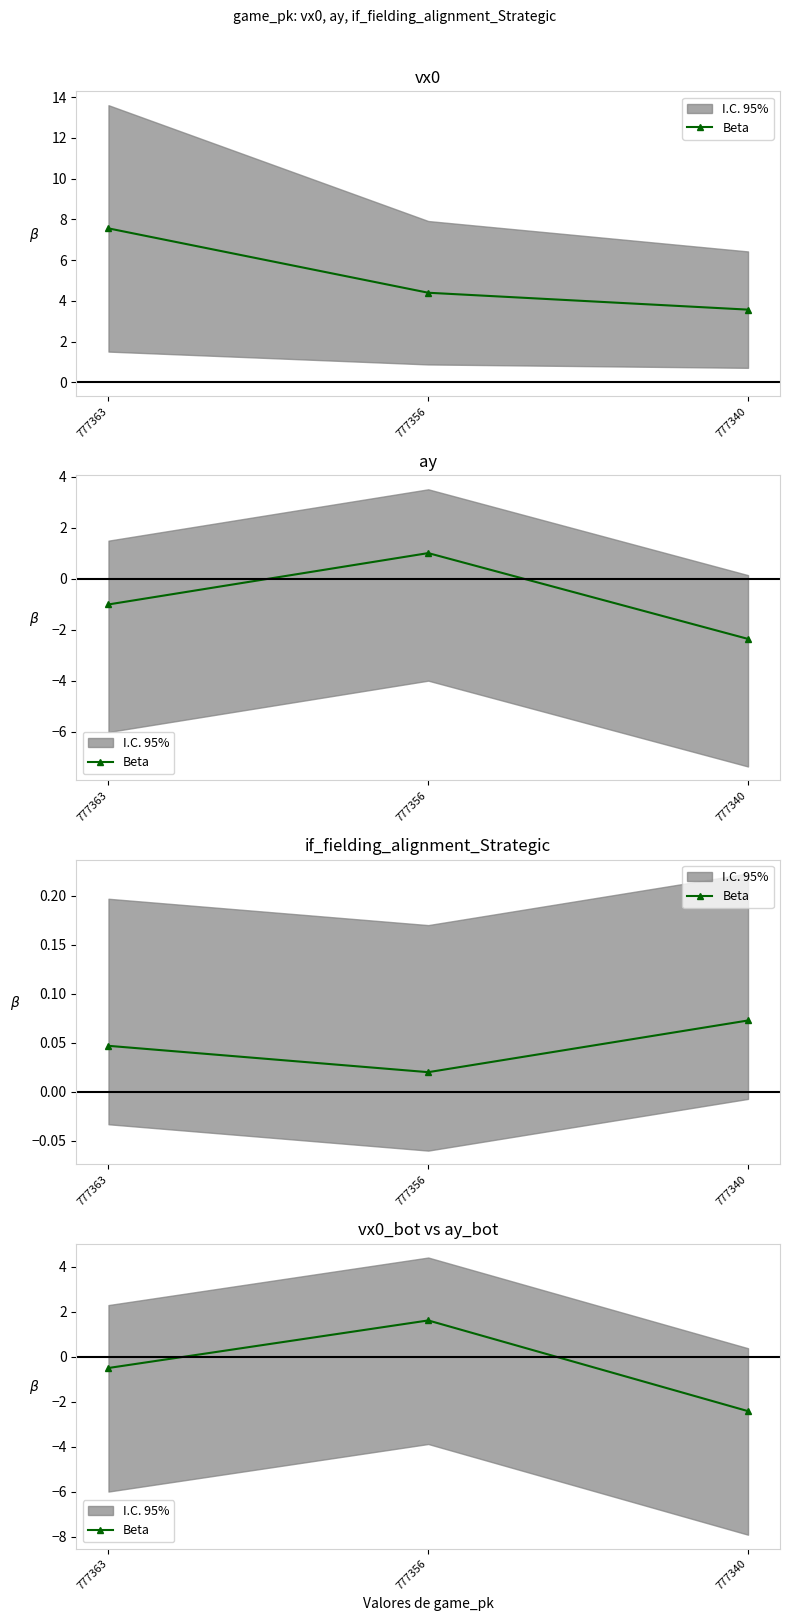

How many values are between -2 and 1?

1